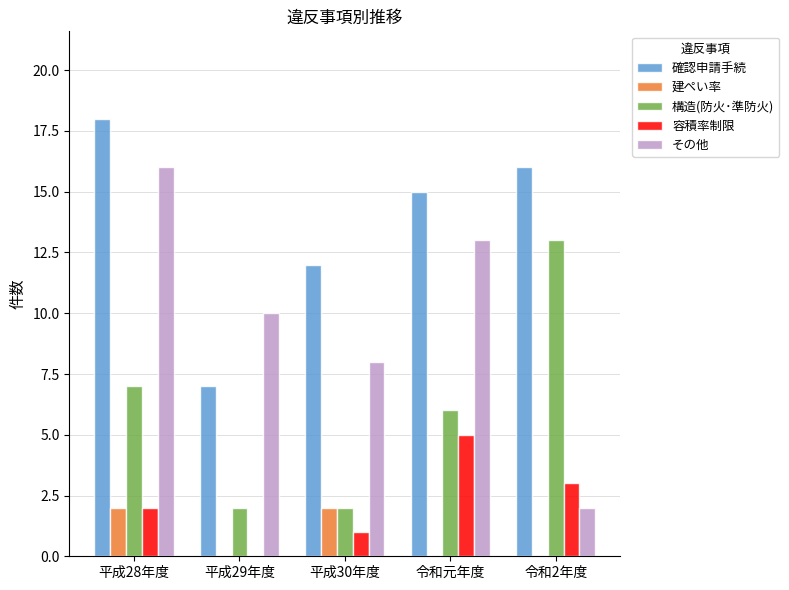

Is it true that 容積率制限 equals 5 at 令和元年度?

True